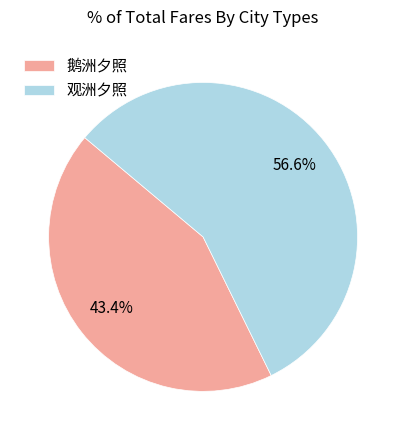

Does 鹅洲夕照 account for over 50% of the chart?

No